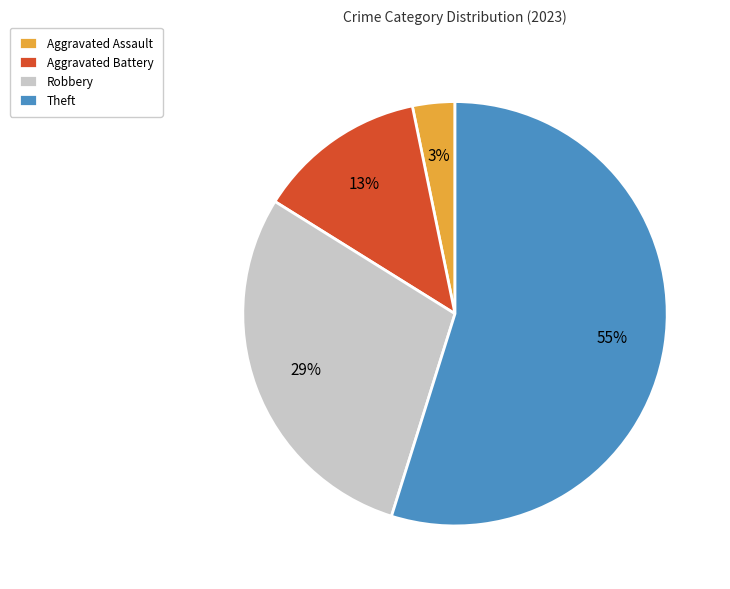

To the nearest percent, what is the combined percentage of Robbery and Aggravated Assault?

32%